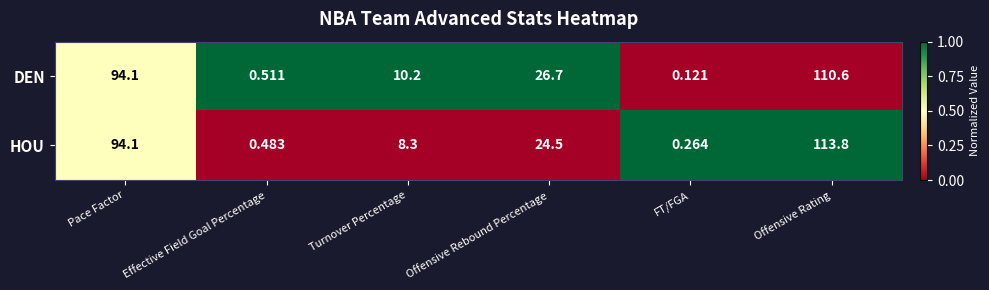

At which label does HOU first exceed 24?

Pace Factor